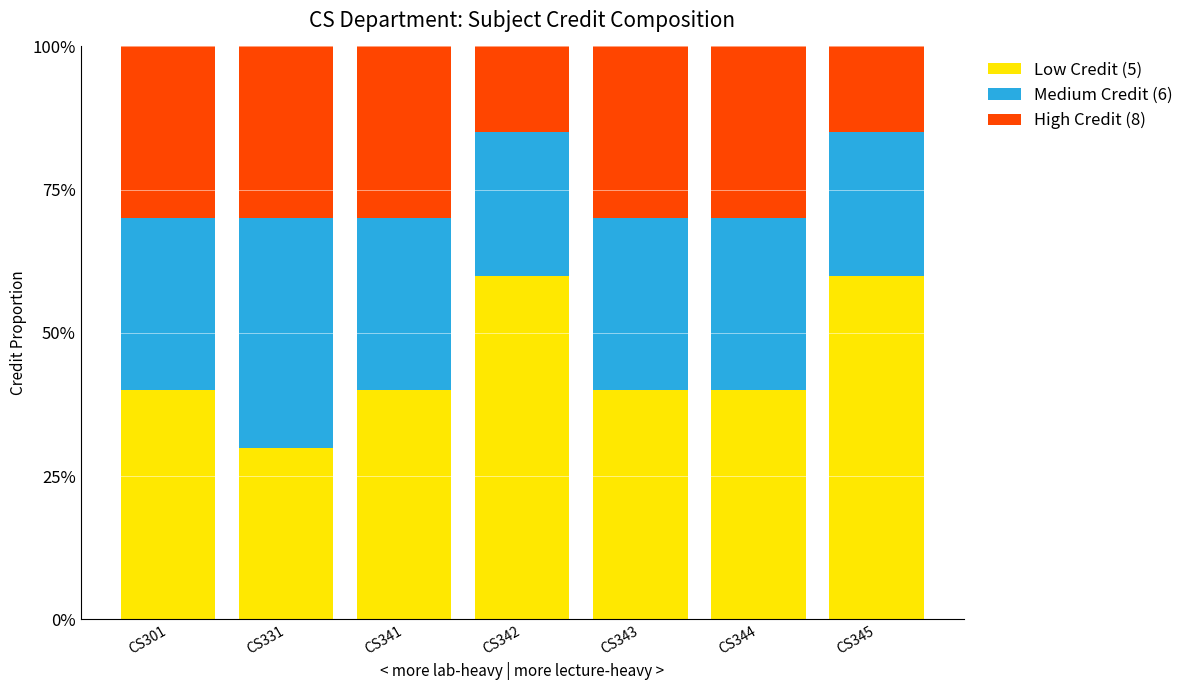

At which label does Low Credit (5) reach its peak?

CS342